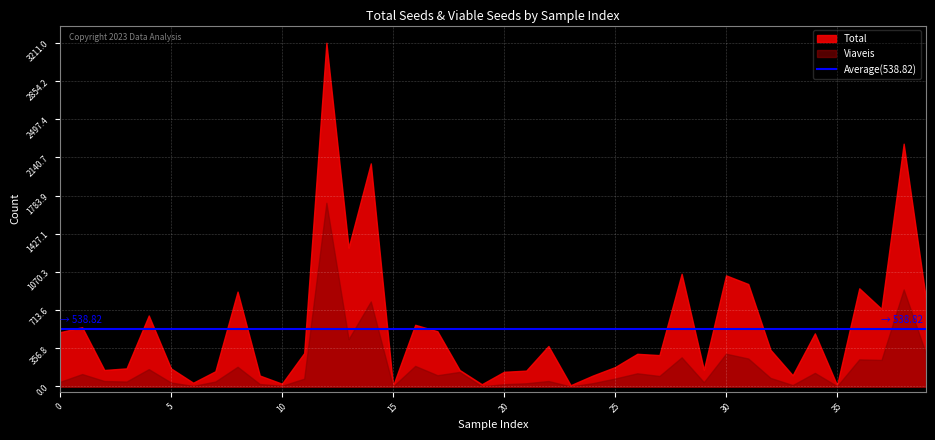

The Total series shows 507 at 0. True or false?

True